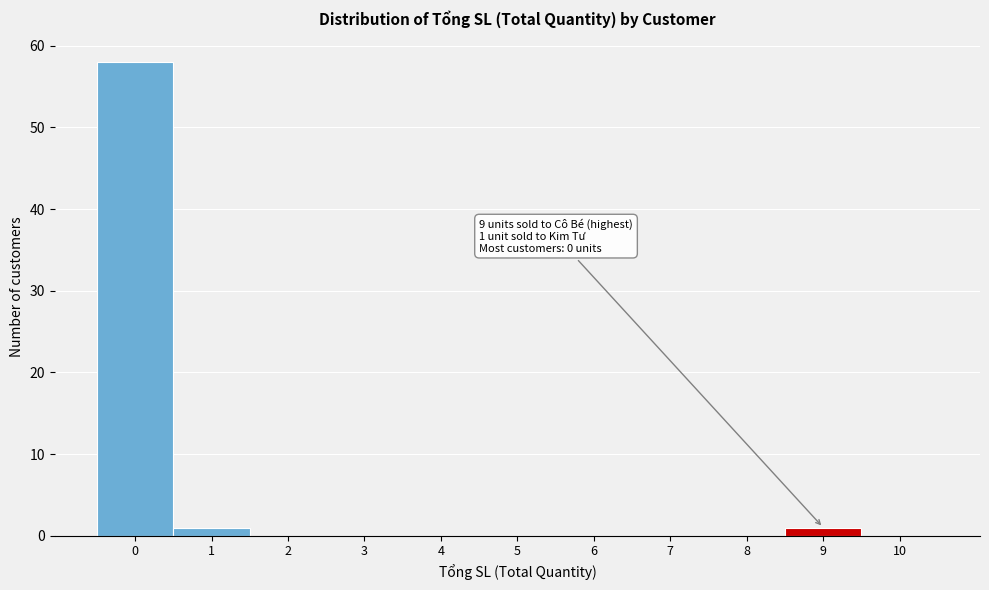

Reading left to right, list all the values displayed in this chart.

0=58	1=1	2=0	3=0	4=0	5=0	6=0	7=0	8=0	9=1	10=0